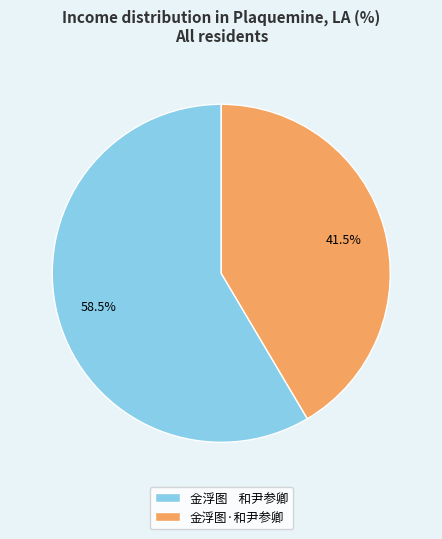

What percentage is NOT represented by 金浮图·和尹参卿?

58.5%